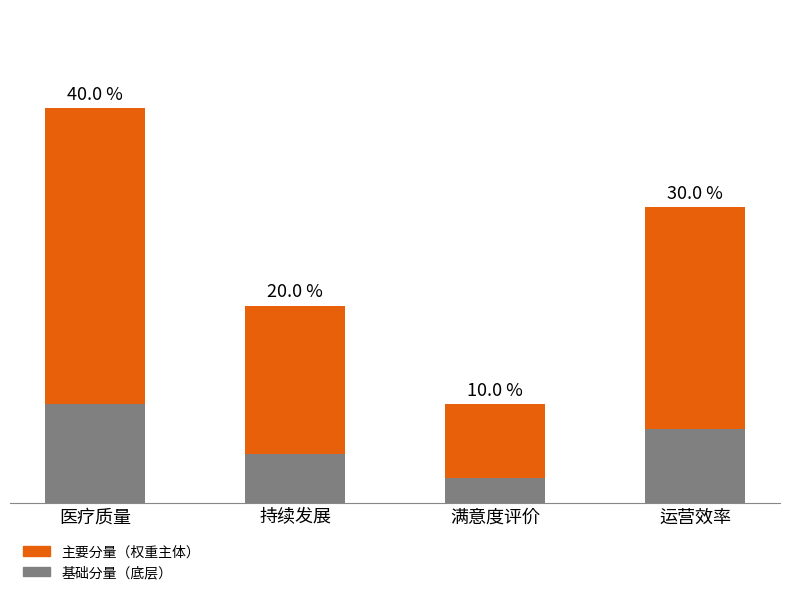

Does the chart contain stacked bars?

Yes